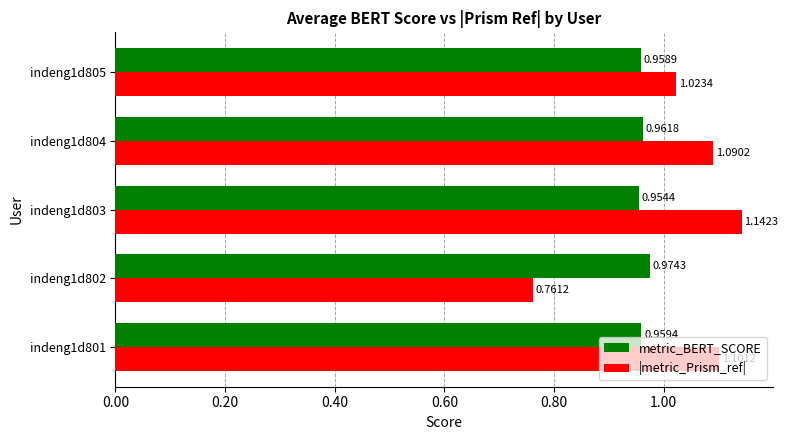

What are all the series names shown in the legend?

metric_BERT_SCORE, |metric_Prism_ref|